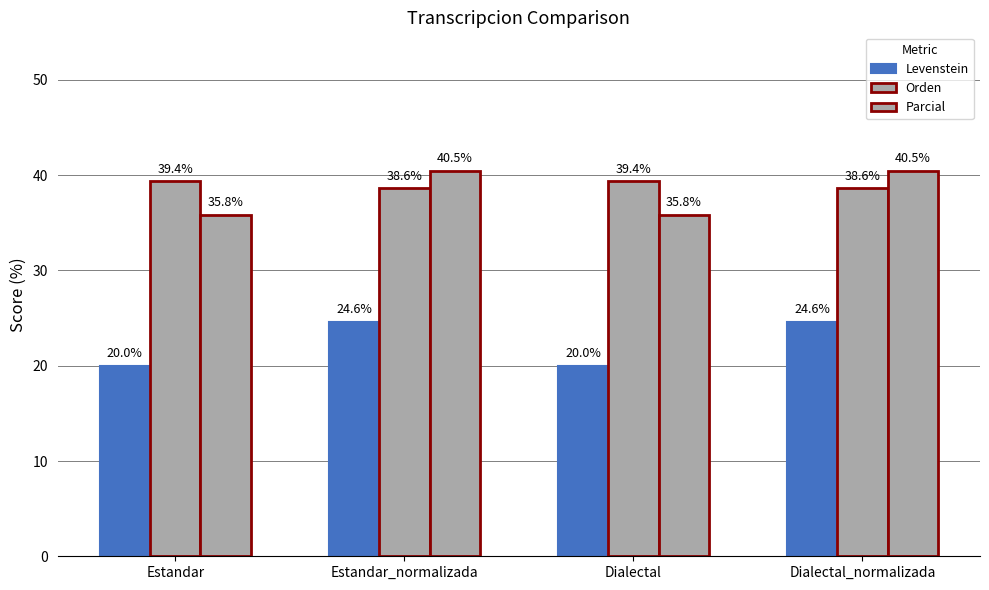

How many bars are there in total?

12